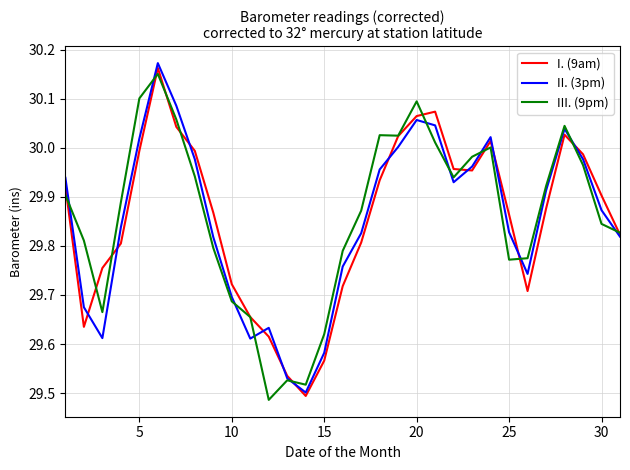

What are all the series names shown in the legend?

I. (9am), II. (3pm), III. (9pm)